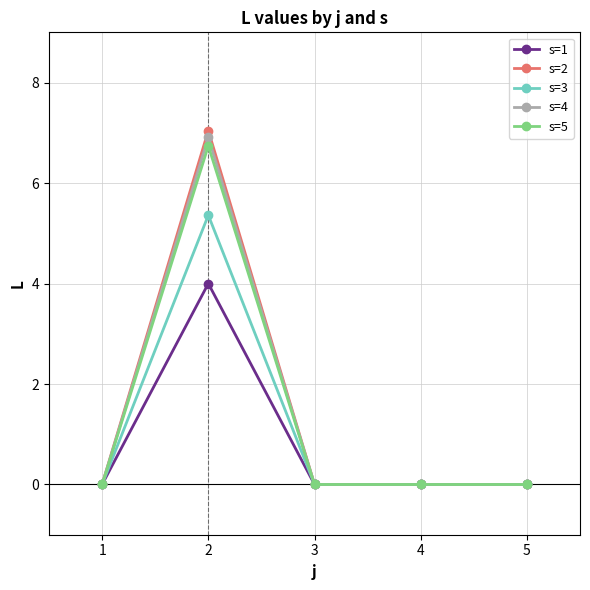

What value does the s=3 series have at 2?

5.4